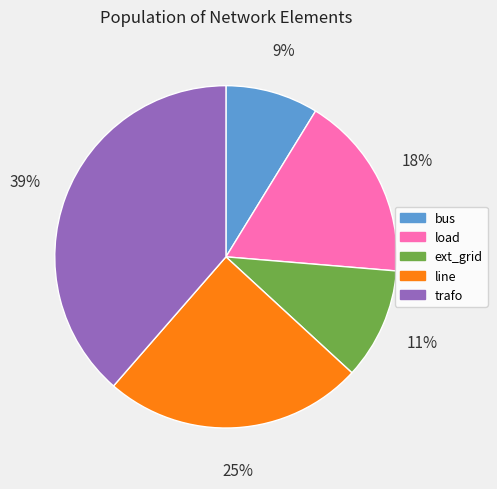

To the nearest percent, what percentage of the pie is load?

18%